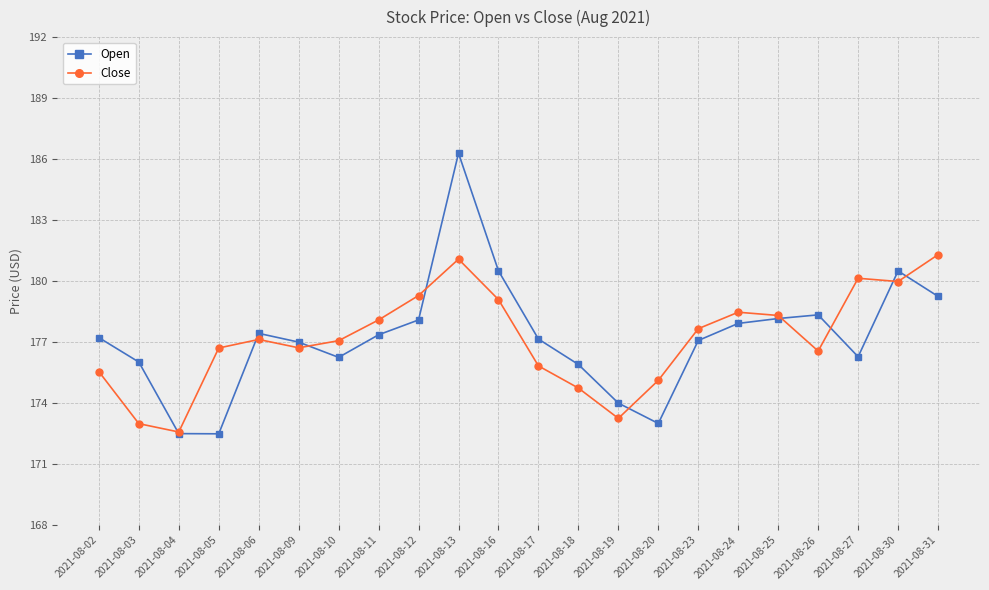

How many distinct data groups are displayed?

2